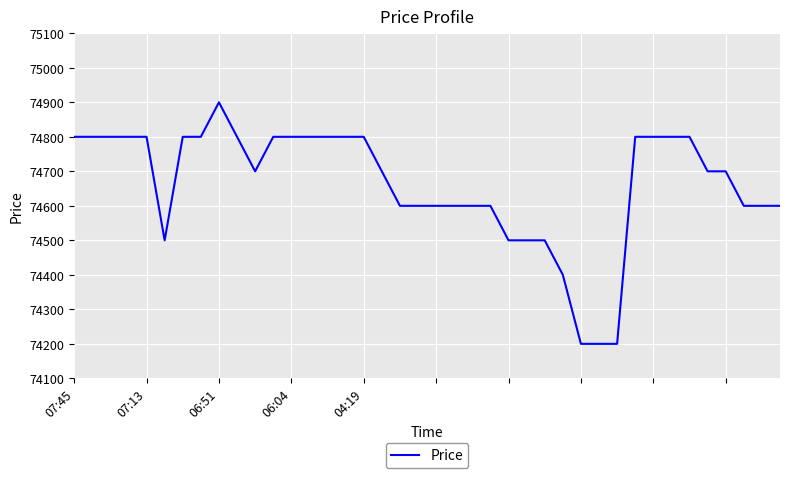

What is the difference between the maximum and minimum values?

700